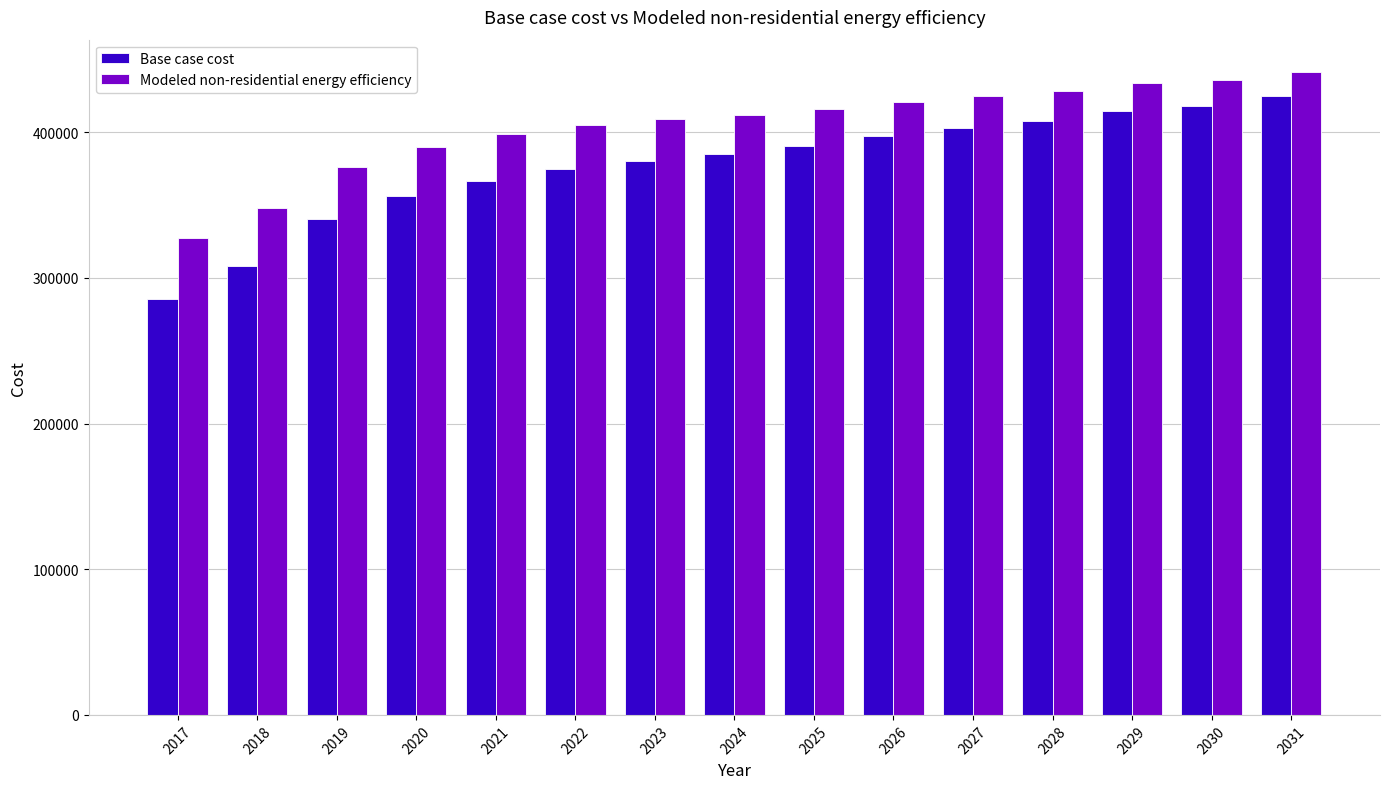

What is the total value across all series at 2027?

827701.6